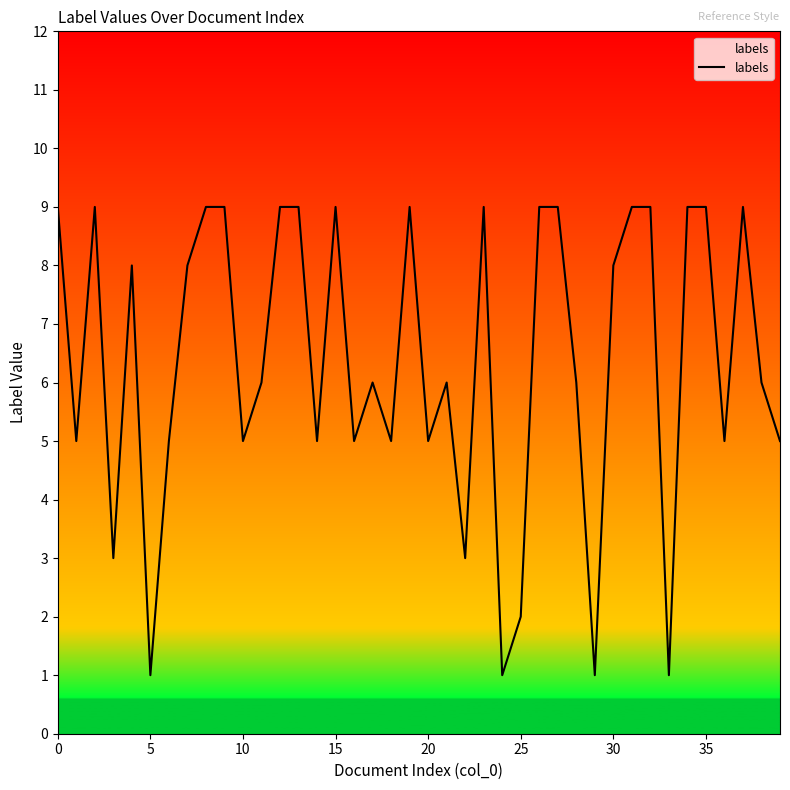

What is the greatest value displayed?

9